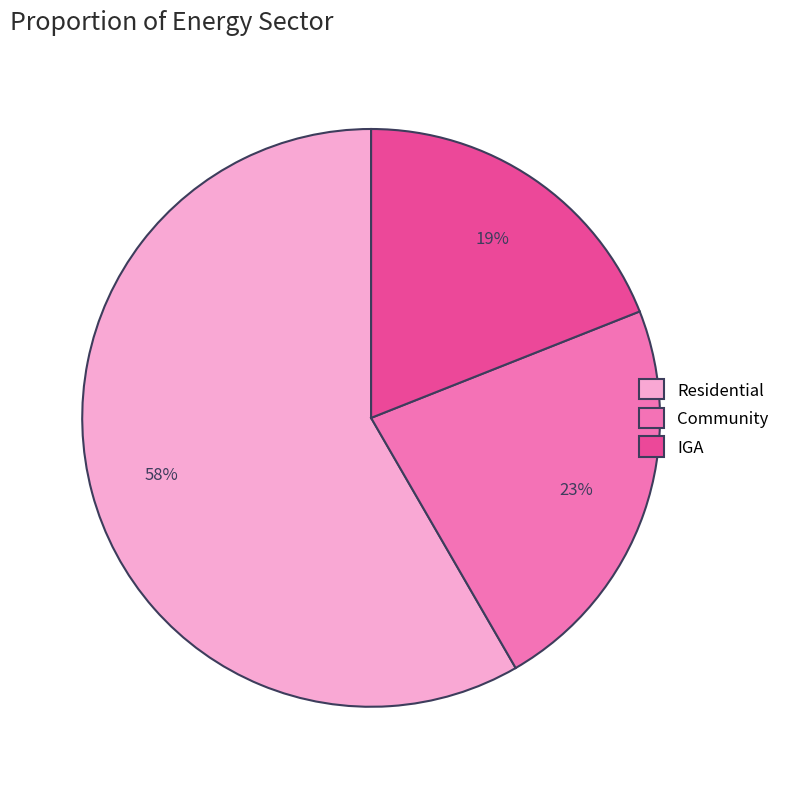

Is it true that Residential is 66% of the pie?

False